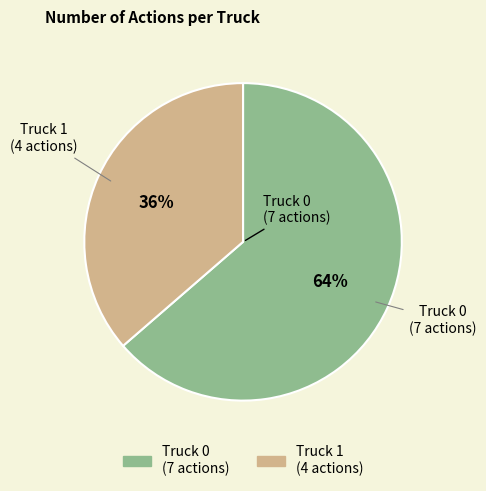

Count the number of slices in the pie.

2